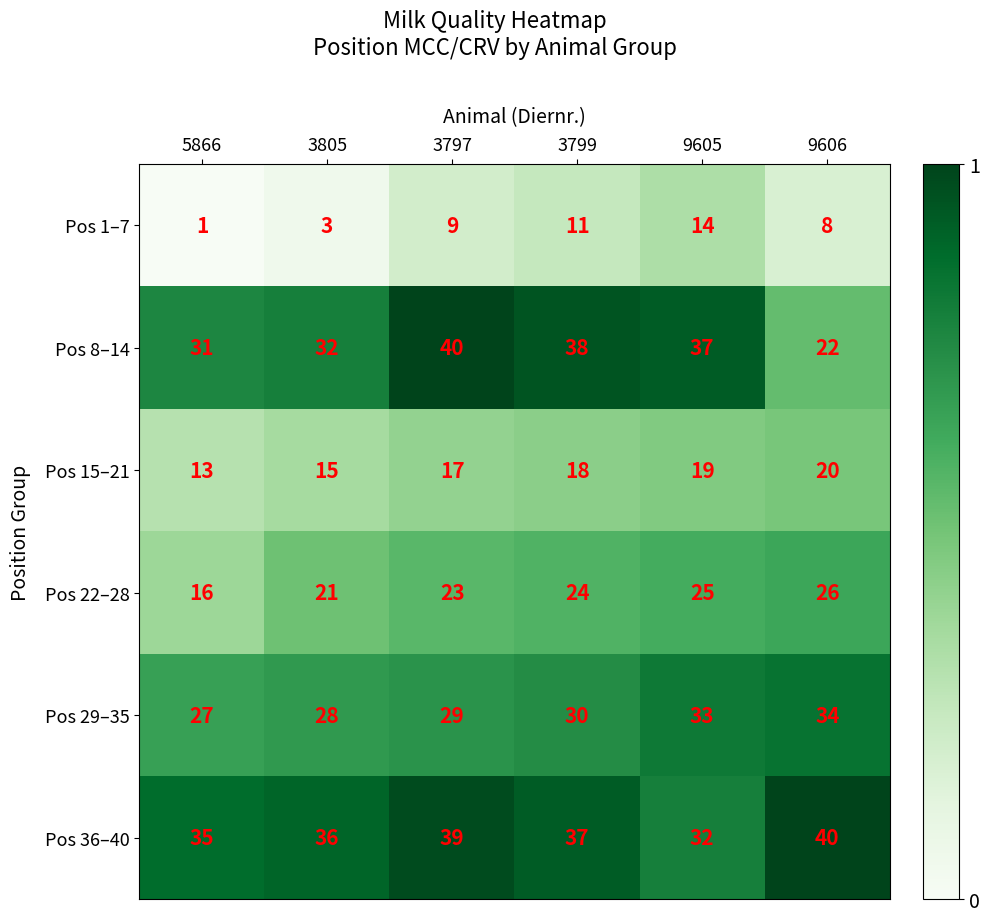

What is the sum of all Pos 36–40 values?

219